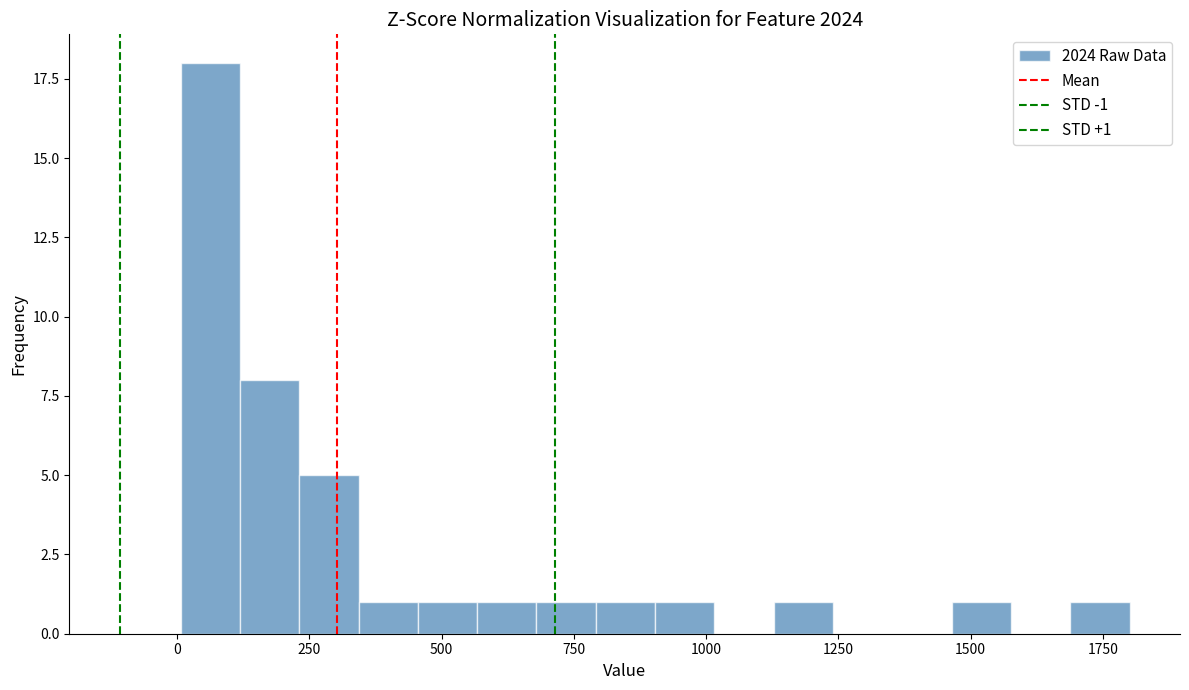

Around what value on the x-axis is the tallest bar? Give the approximate position of its centre, as read against the axis.

50